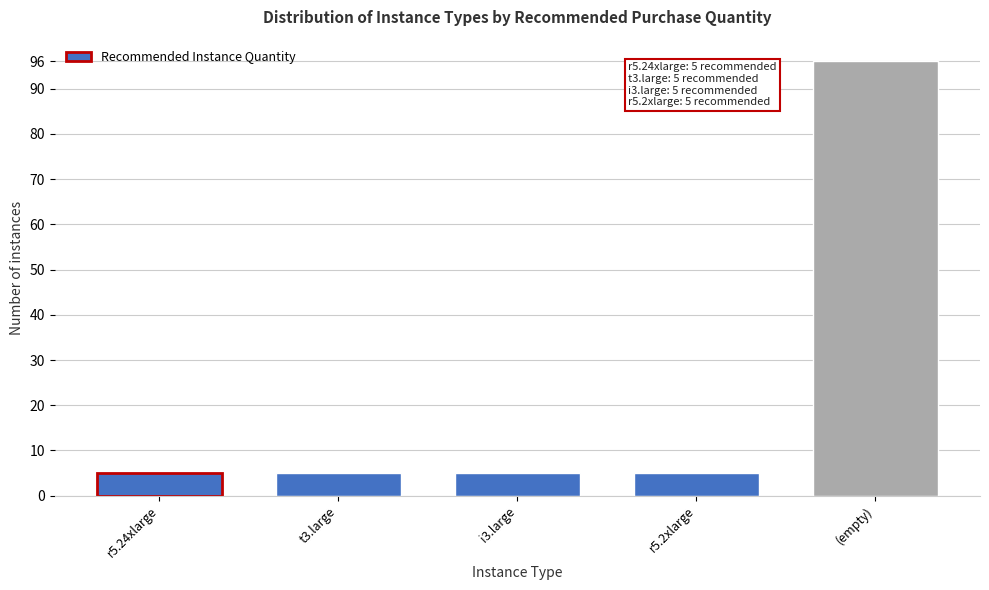

Reading left to right, what are all the values shown in this chart?

5	5	5	5	96